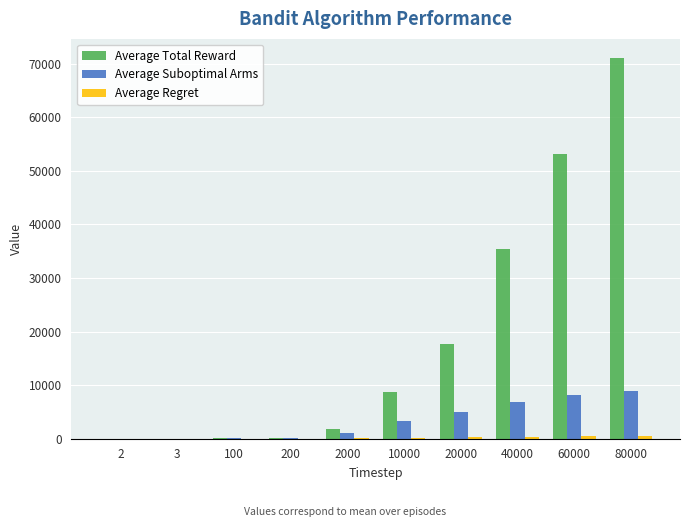

What is the maximum value shown in the chart?

71076.8